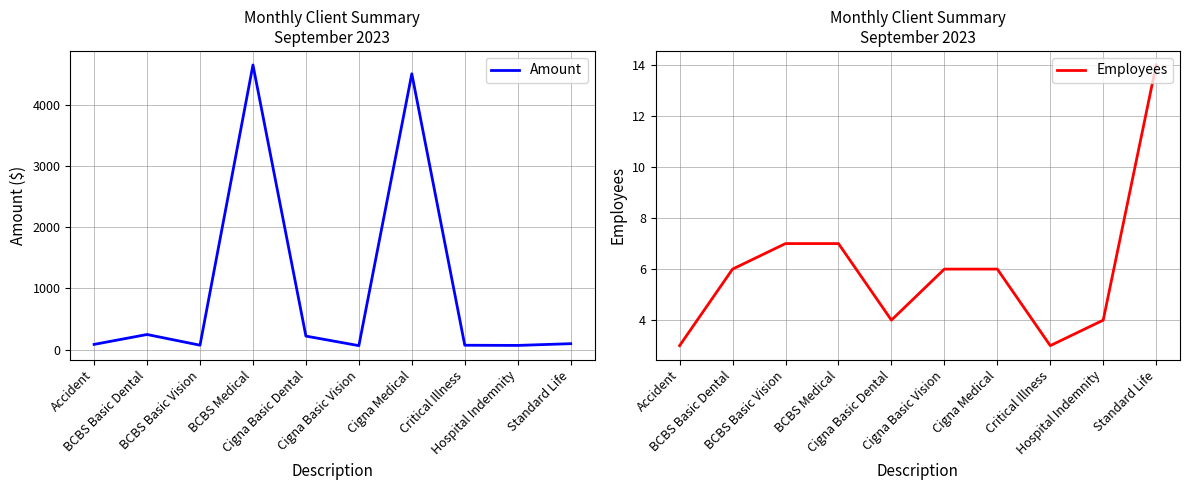

Where is the first local maximum for Amount?

BCBS Basic Dental